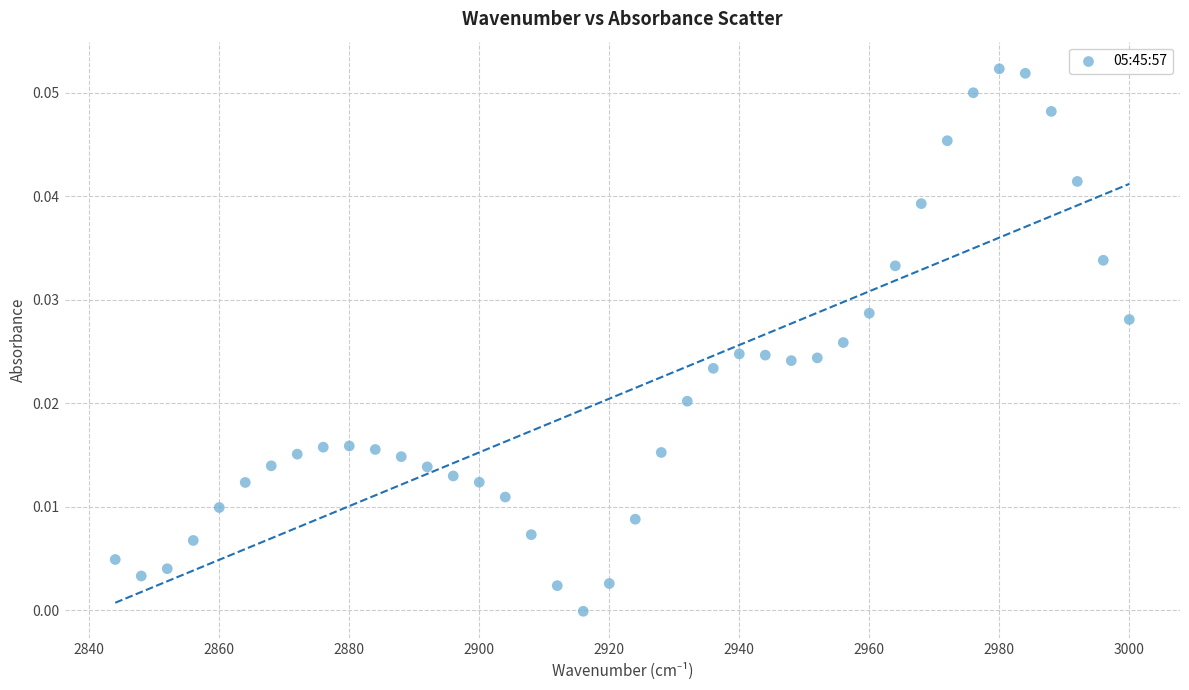

What is the range of X values (max minus min)?

156.0